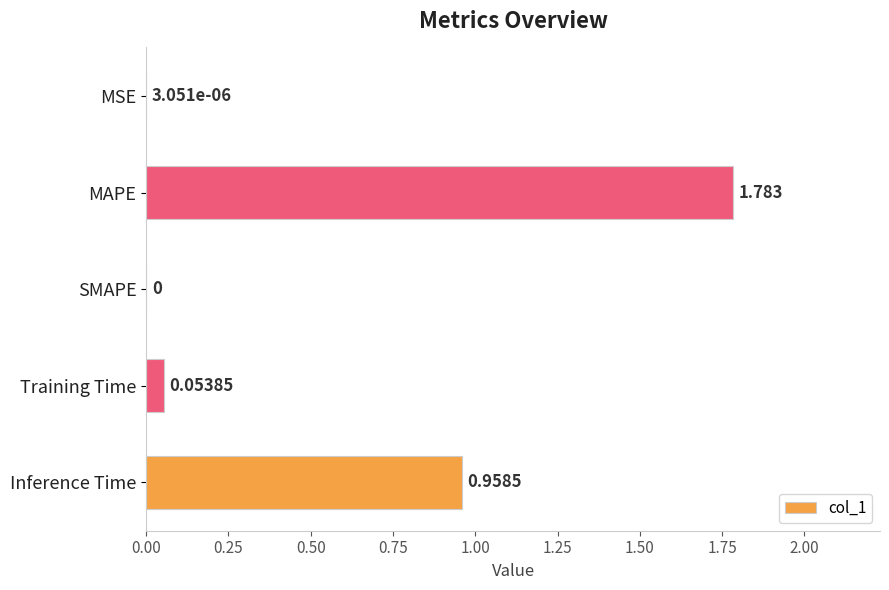

Which has a higher value, SMAPE or MAPE?

MAPE